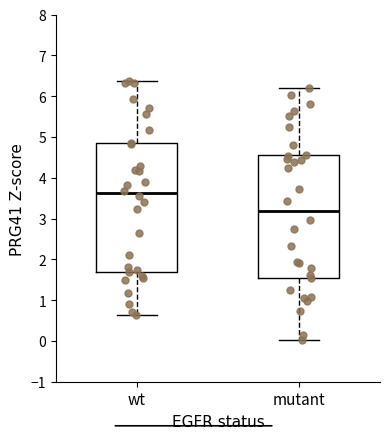

Reading left to right, transcribe this box plot: for each box, give where its median line is, the range the box spans, and where its two whiskers end, as read against the y-axis. The values are not printed on the chart, so give them approximately, as read against the axis.

wt: median 3.6, box 1.7 to 4.8, whiskers 0.6 to 6.4
mutant: median 3.2, box 1.6 to 4.6, whiskers 0.0 to 6.2